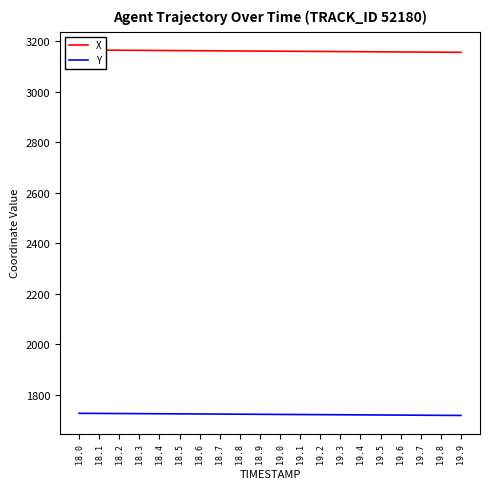

The X series shows 5118.7 at 19.1. True or false?

False